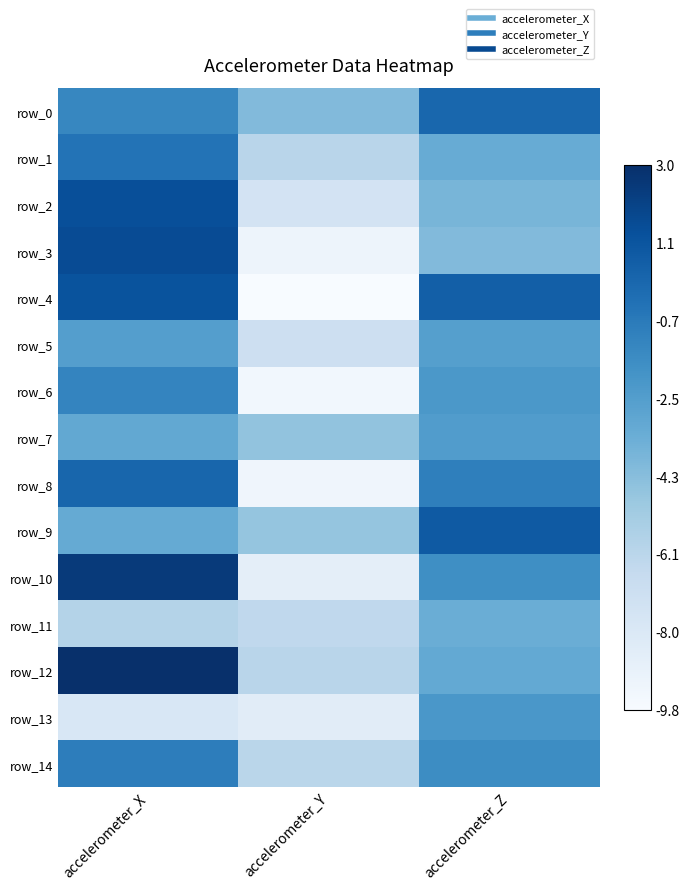

Is it true that row_7 equals 0.4 at accelerometer_Y?

True